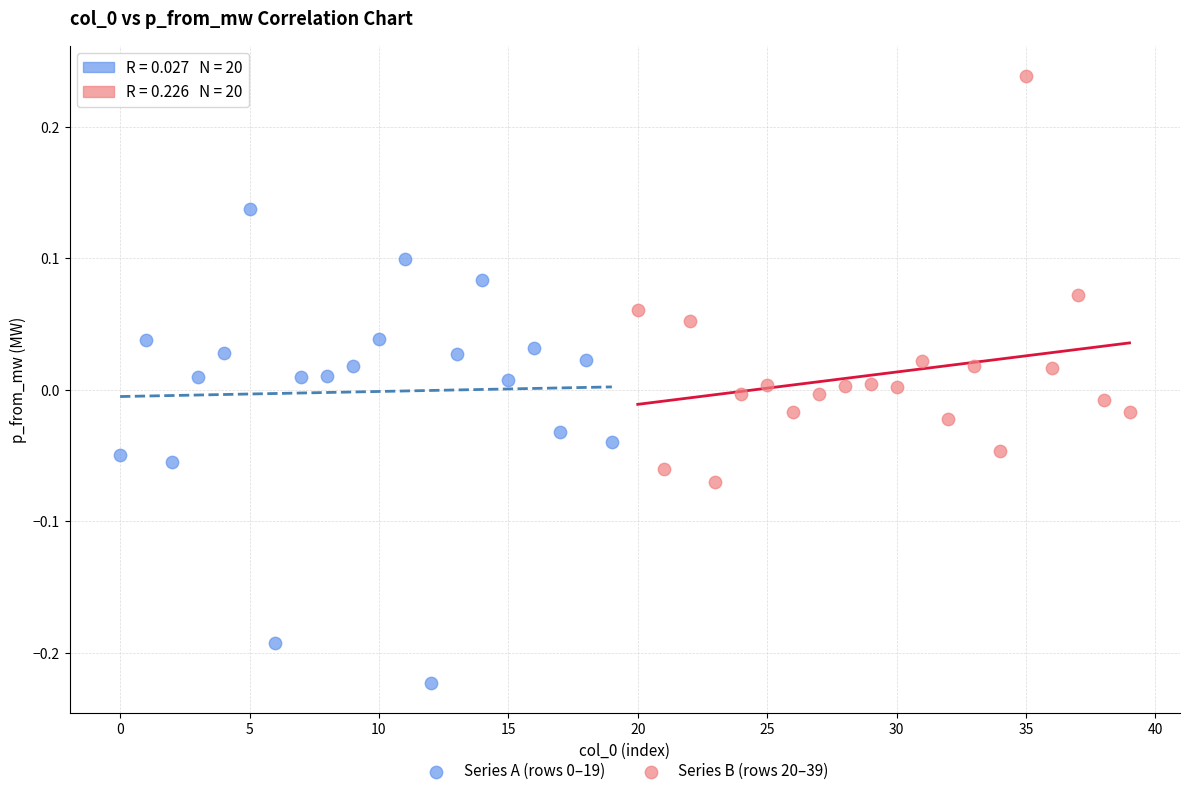

Which series contains the highest Y value?

Series B (rows 20–39)